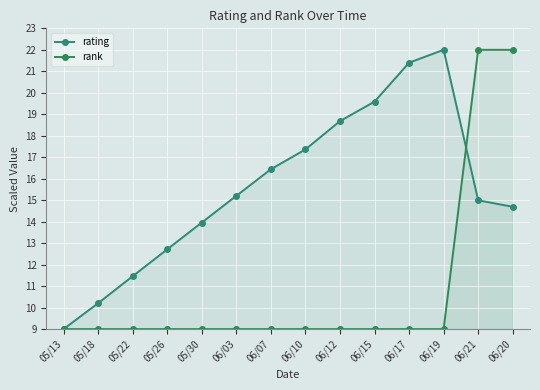

What is the sum of the rating values at 06/21 and 06/10?

32.4